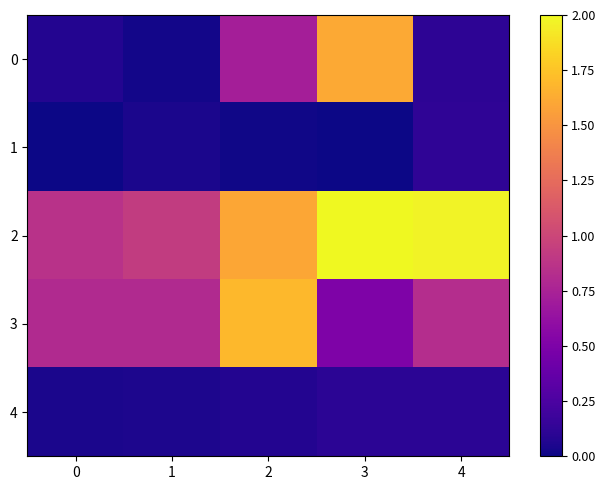

Which series has the largest total across all categories?

2